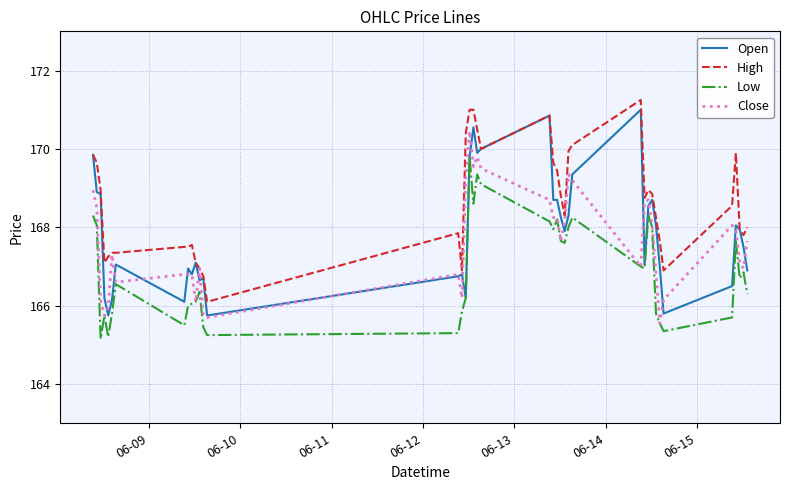

Which series has the largest total across all categories?

High